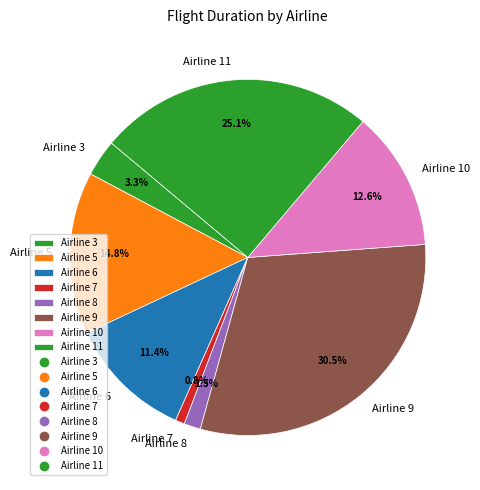

Between Airline 9 and Airline 8, which is larger?

Airline 9